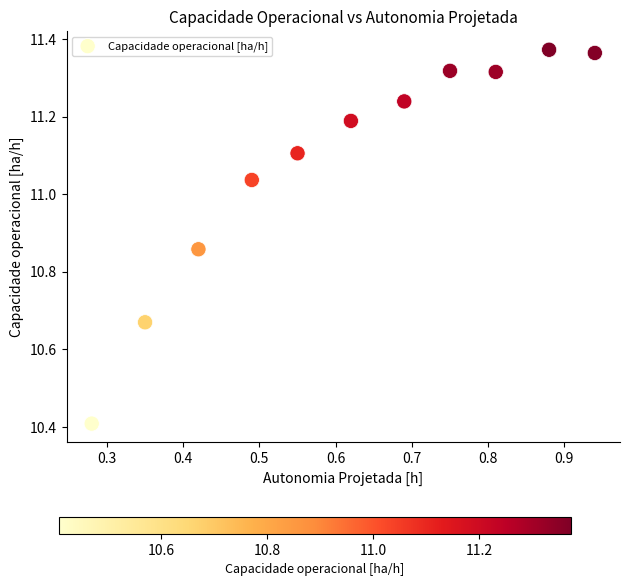

What Y value in the scatter plot is closest to 10?

10.4